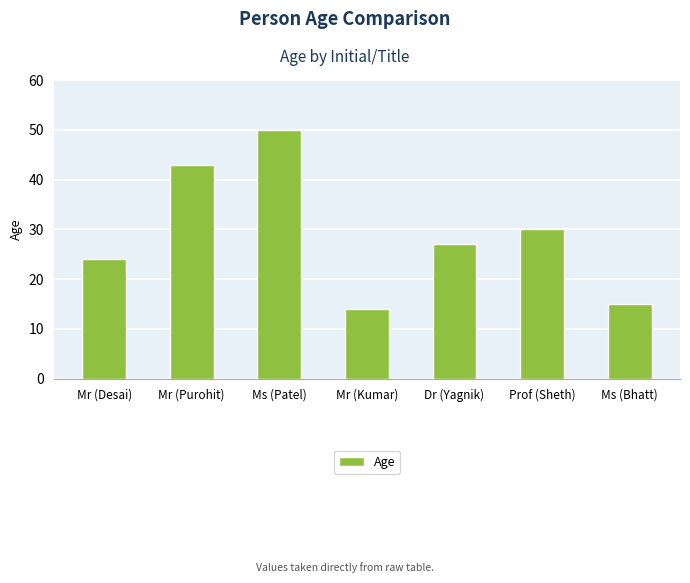

Which has a higher value, Dr (Yagnik) or Mr (Desai)?

Dr (Yagnik)